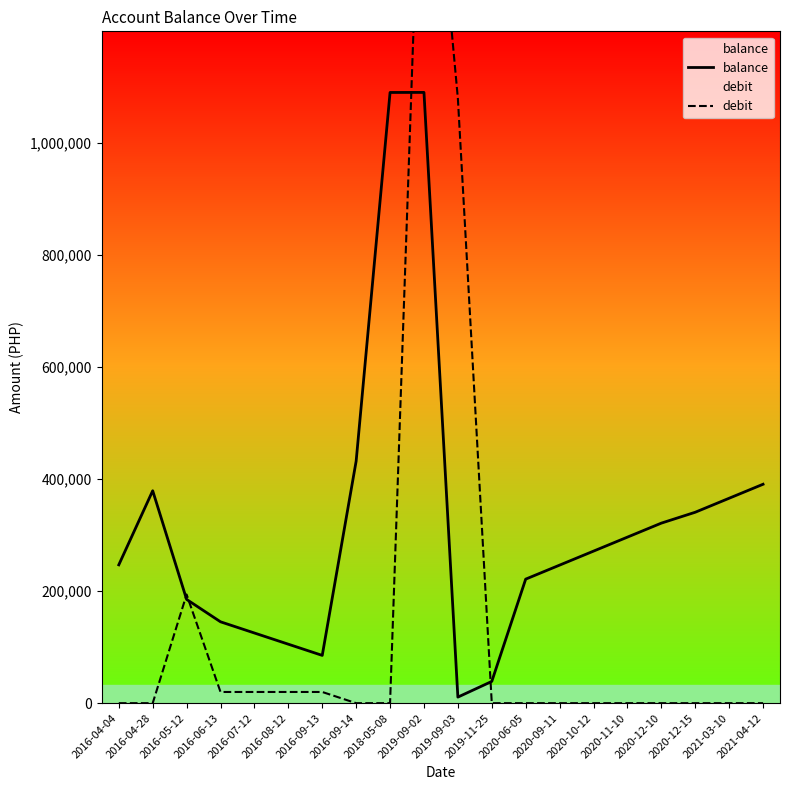

At which category does balance reach its first local peak?

2016-04-28